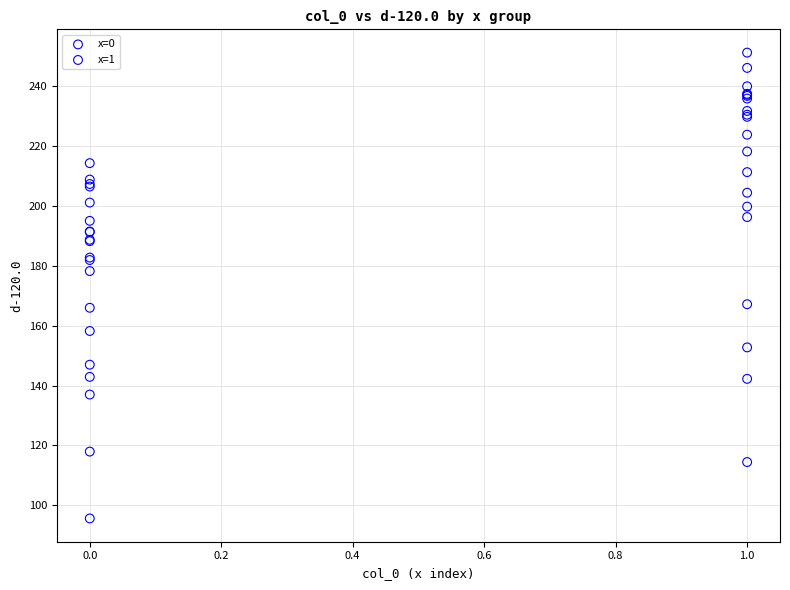

Which series reaches the minimum Y coordinate?

x=0